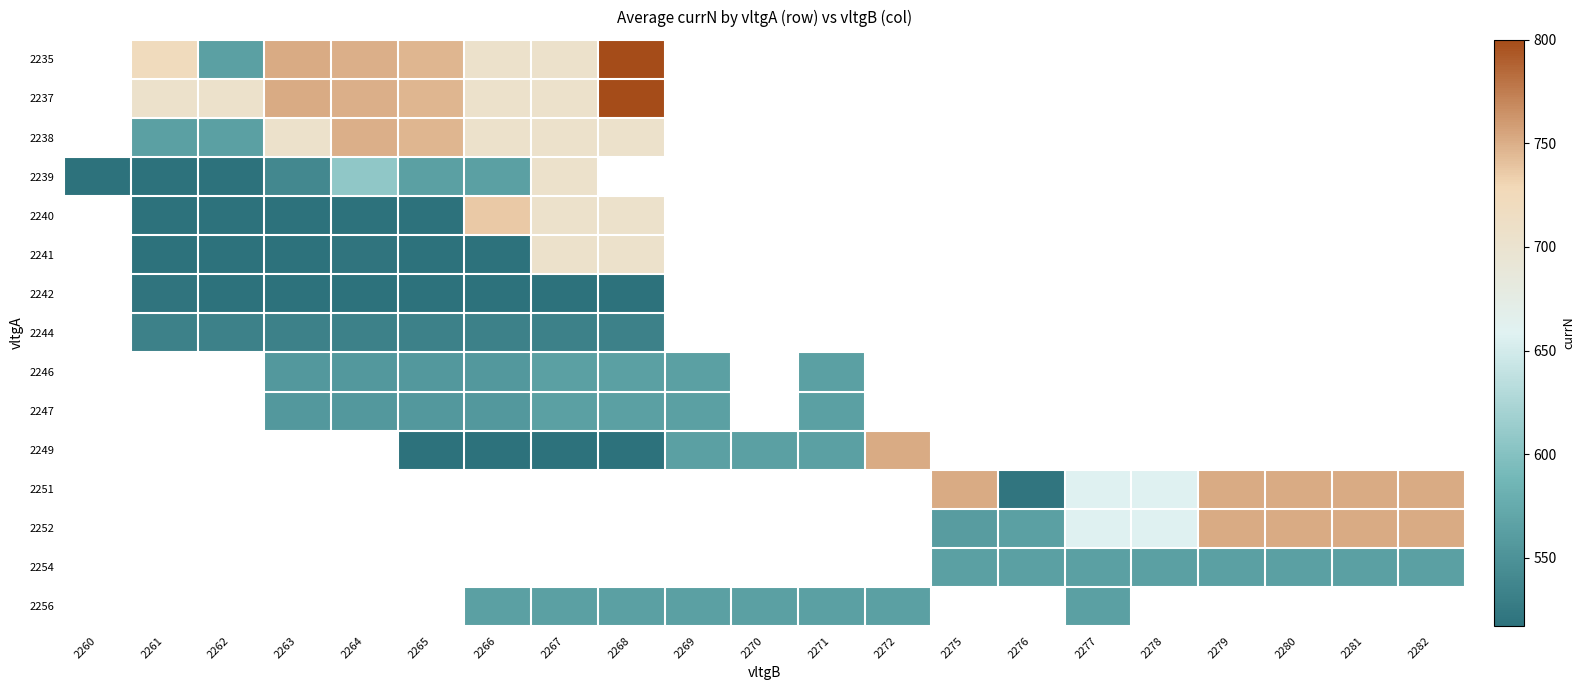

What is the lowest value of the 2239 series?

517.0